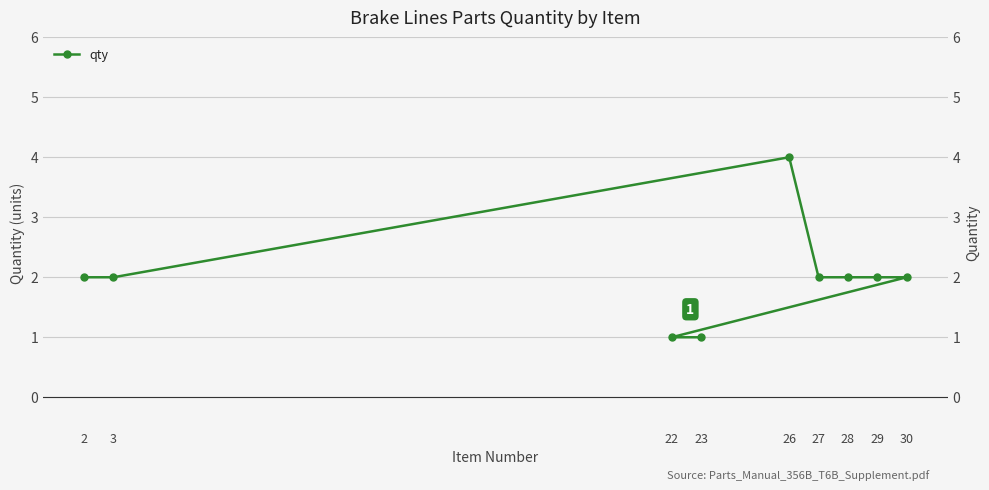

True or false: the data shows 2 at 30.

True